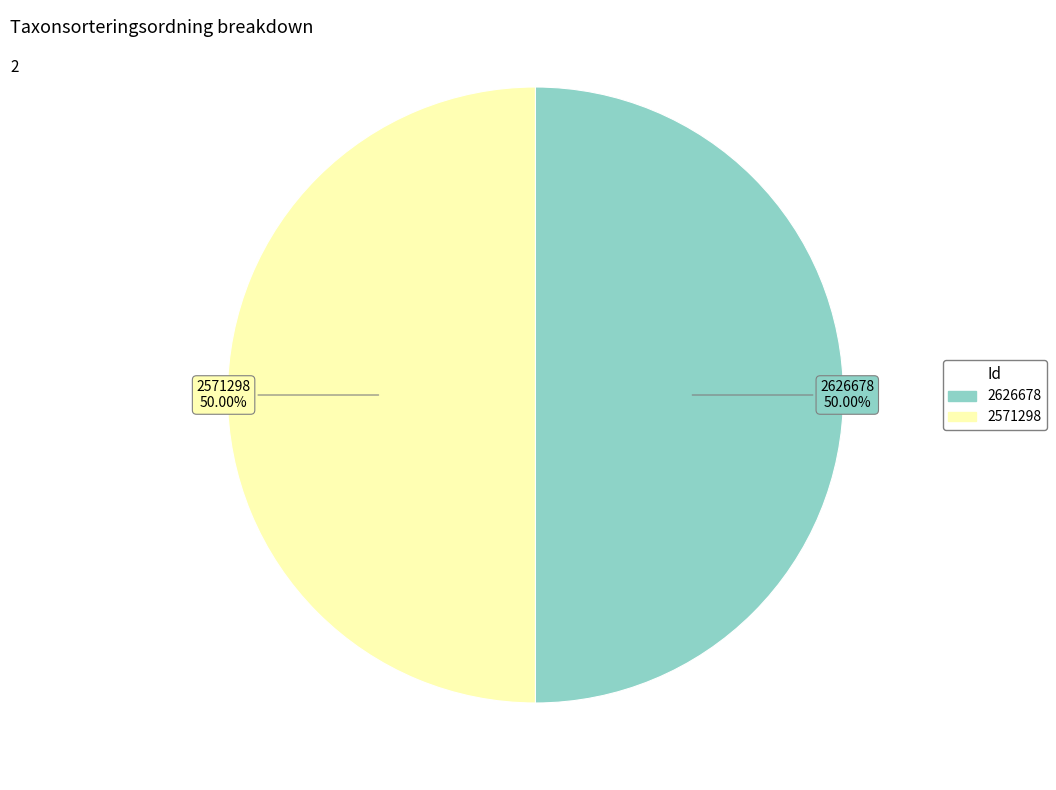

What percentage is the 2571298 slice, to the nearest percent?

50%